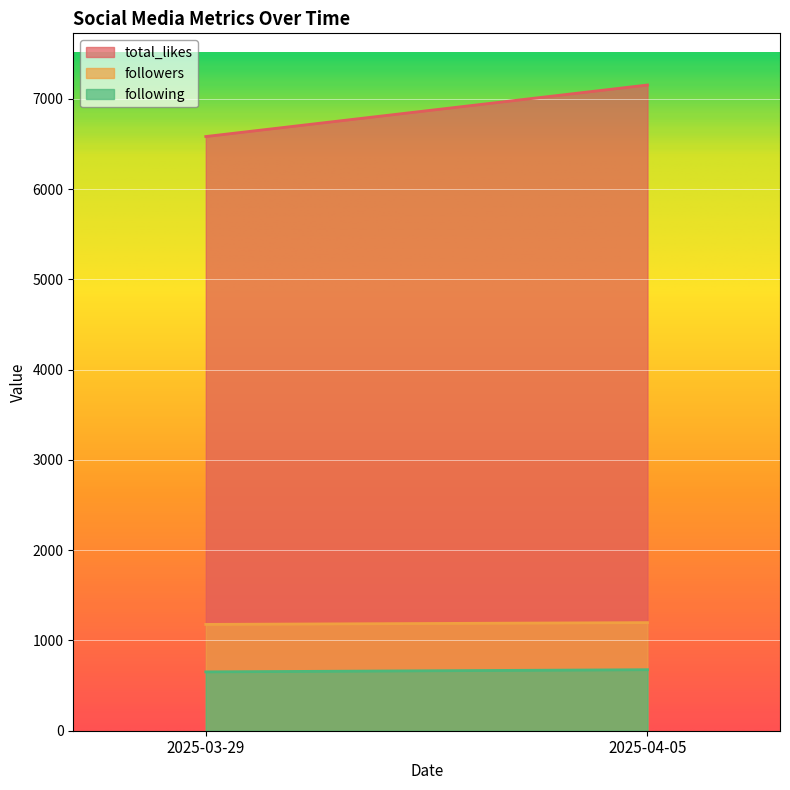

At which label is followers closest to 1188?

2025-03-29